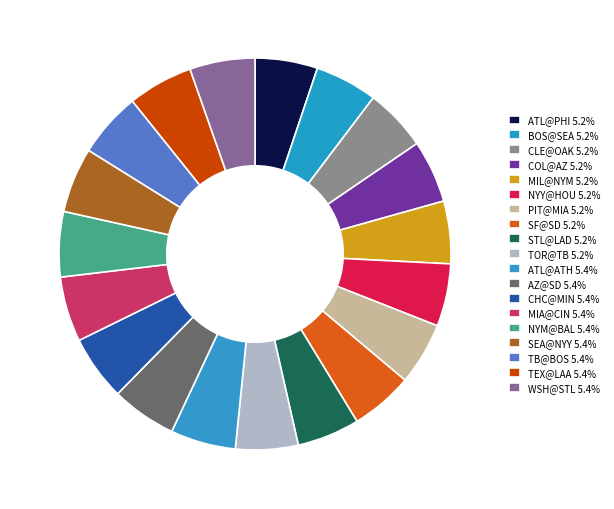

What is the ratio of the value at ATL@ATH to the value at AZ@SD?

1.0